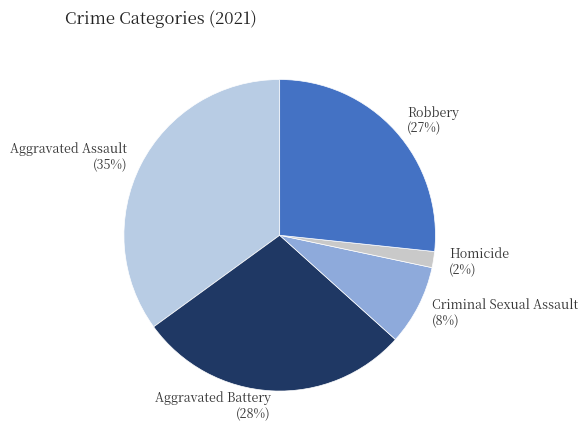

To the nearest percent, what is the difference between the largest and smallest slice percentages?

33%